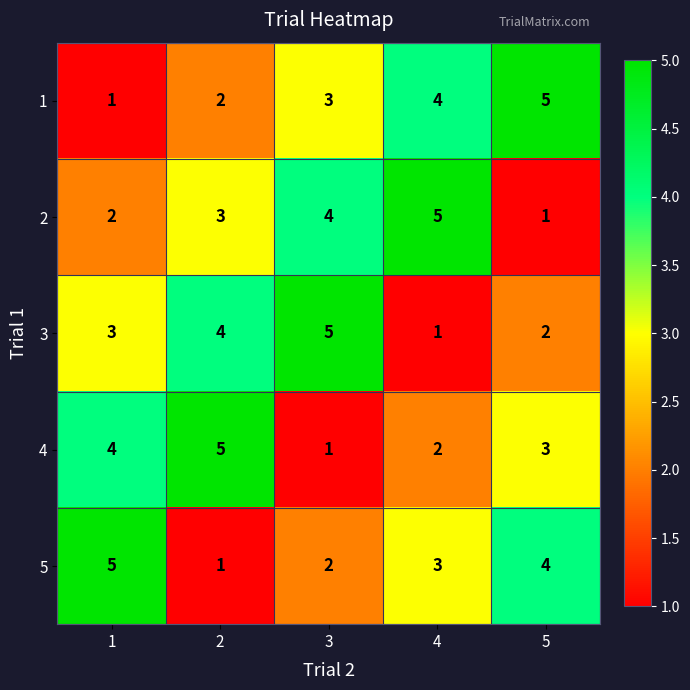

Reading left to right, what are all the values shown in this chart?

1: 1=1	2=2	3=3	4=4	5=5
2: 1=2	2=3	3=4	4=5	5=1
3: 1=3	2=4	3=5	4=1	5=2
4: 1=4	2=5	3=1	4=2	5=3
5: 1=5	2=1	3=2	4=3	5=4